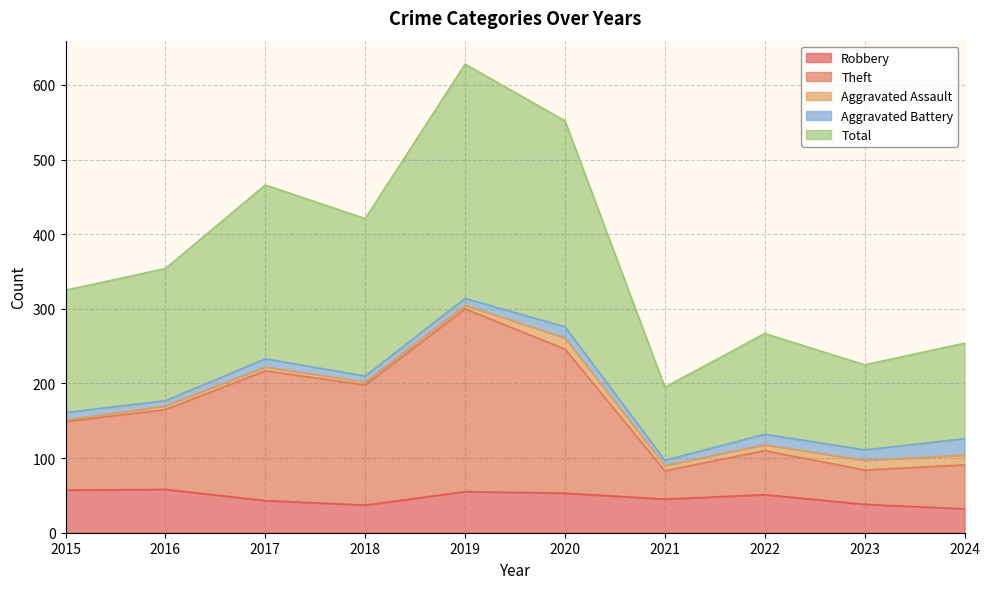

What is the minimum value for Robbery?

32